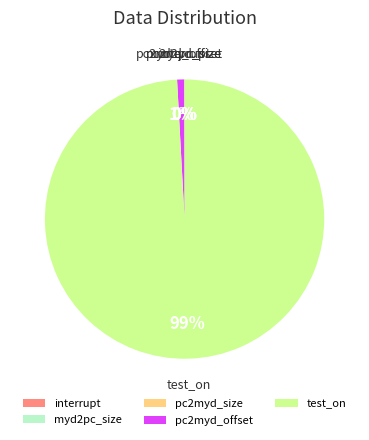

Is it true that test_on is 89% of the pie?

False